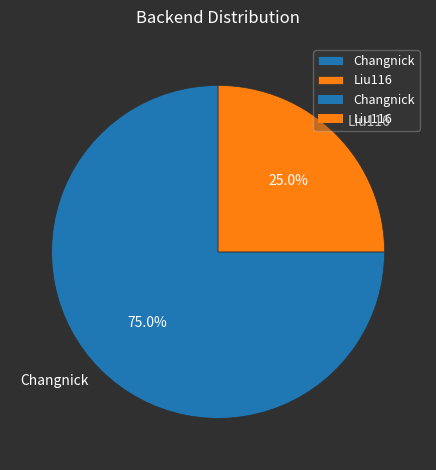

How much of the chart is everything except Changnick?

25.0%